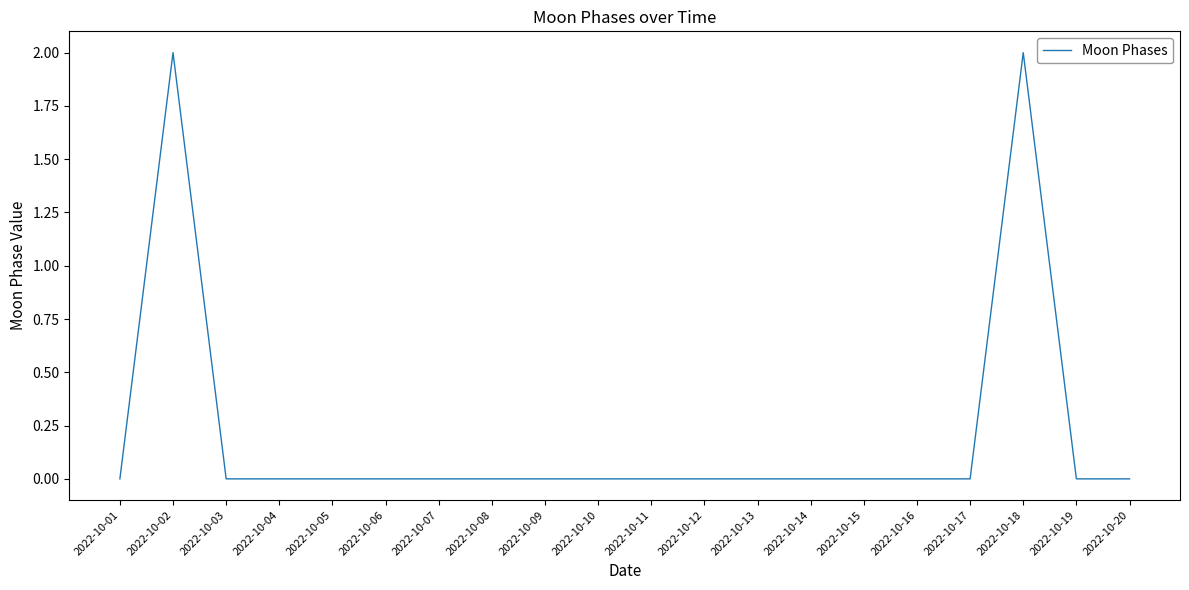

The value at 2022-10-11 is -1. True or false?

False